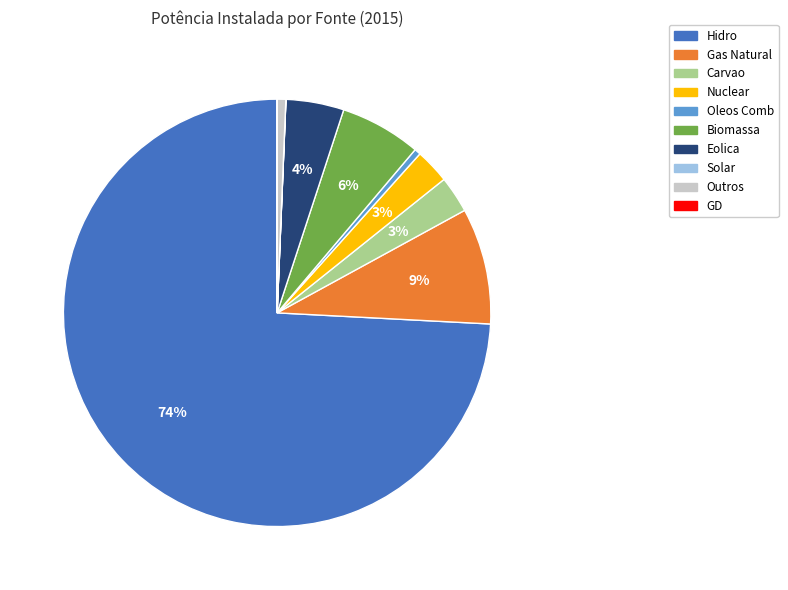

Which slice is the largest?

Hidro